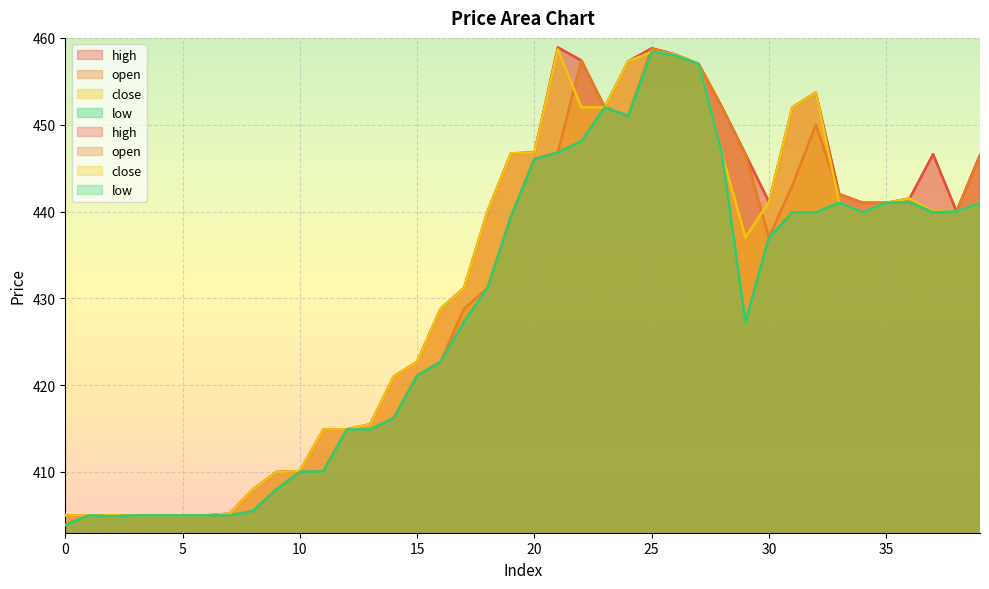

How many data points in open are above 439?

20